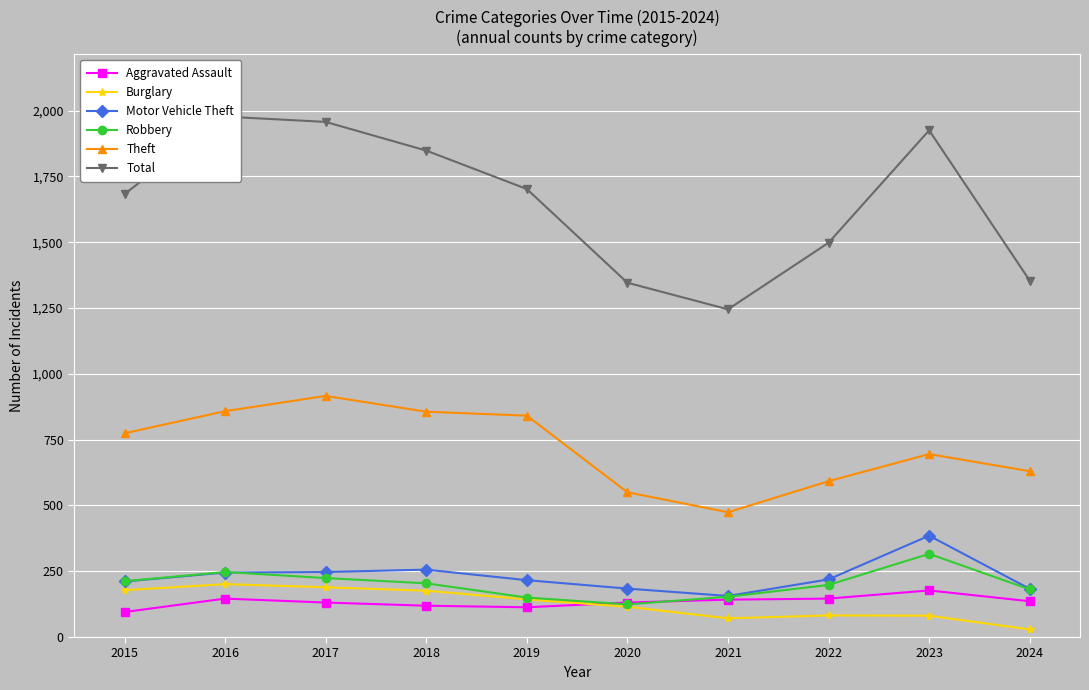

At how many categories does at least one series exceed 795?

10